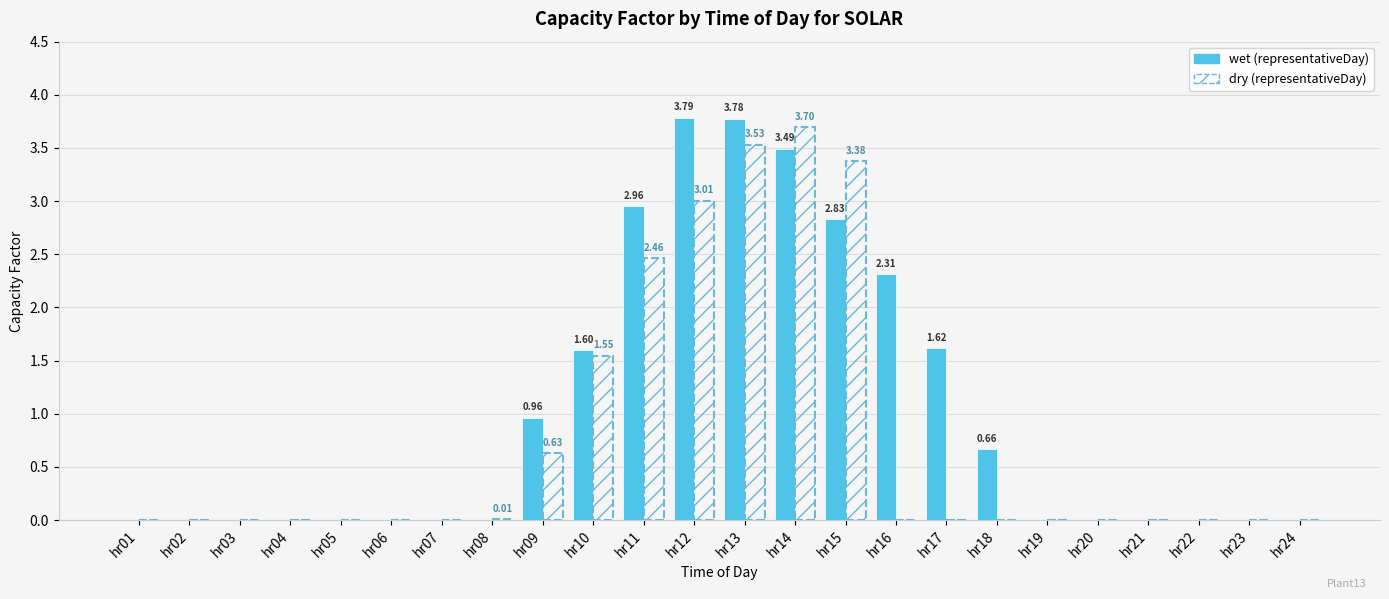

Does the chart contain stacked bars?

No